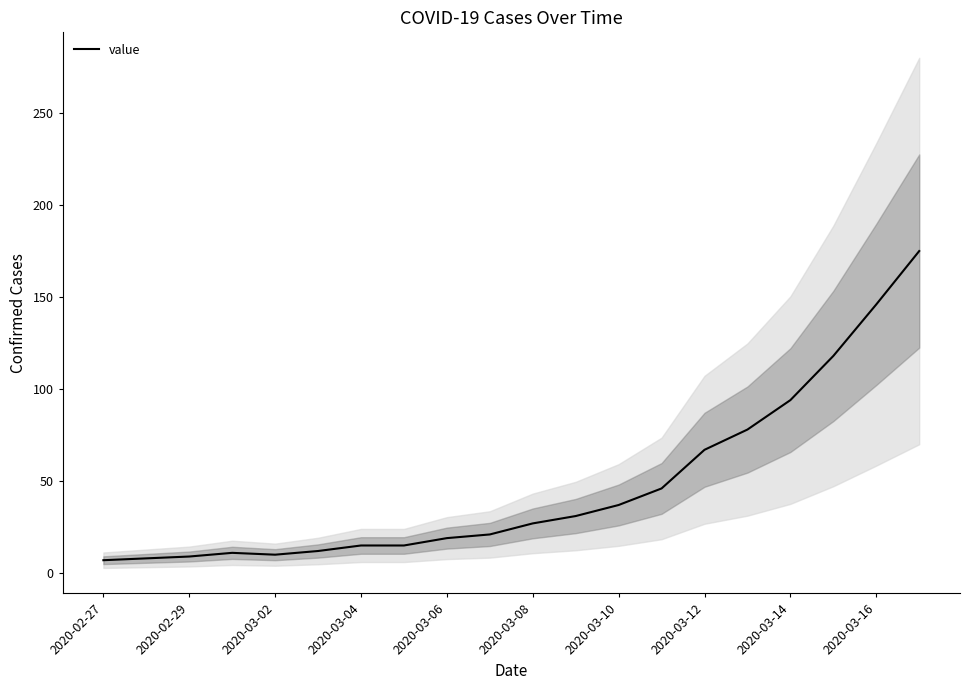

The value series shows 146 at 2020-03-16. True or false?

True